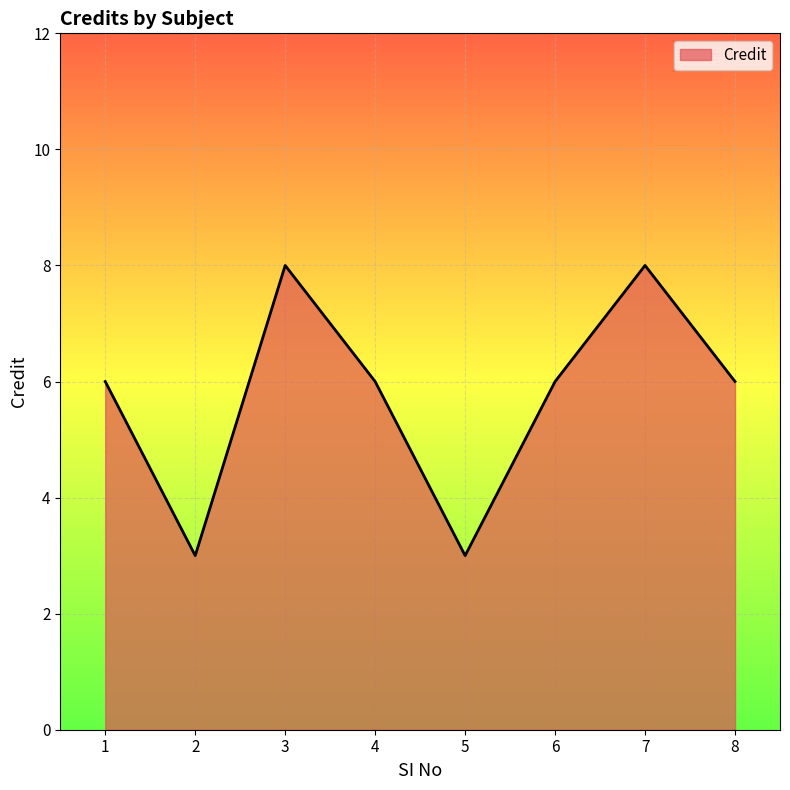

The value at 8 is 2. True or false?

False